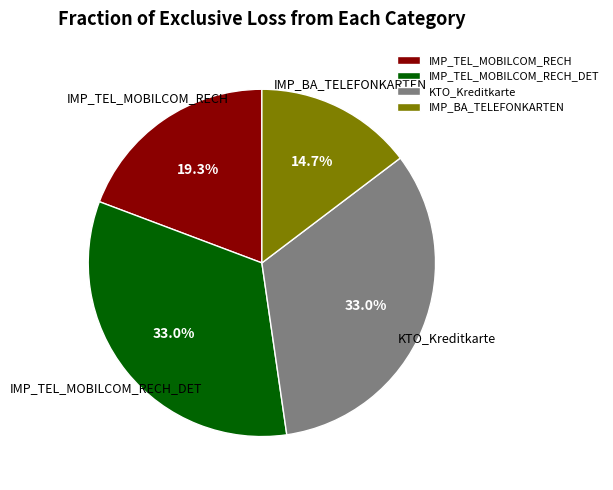

How many slices are in this pie chart?

4